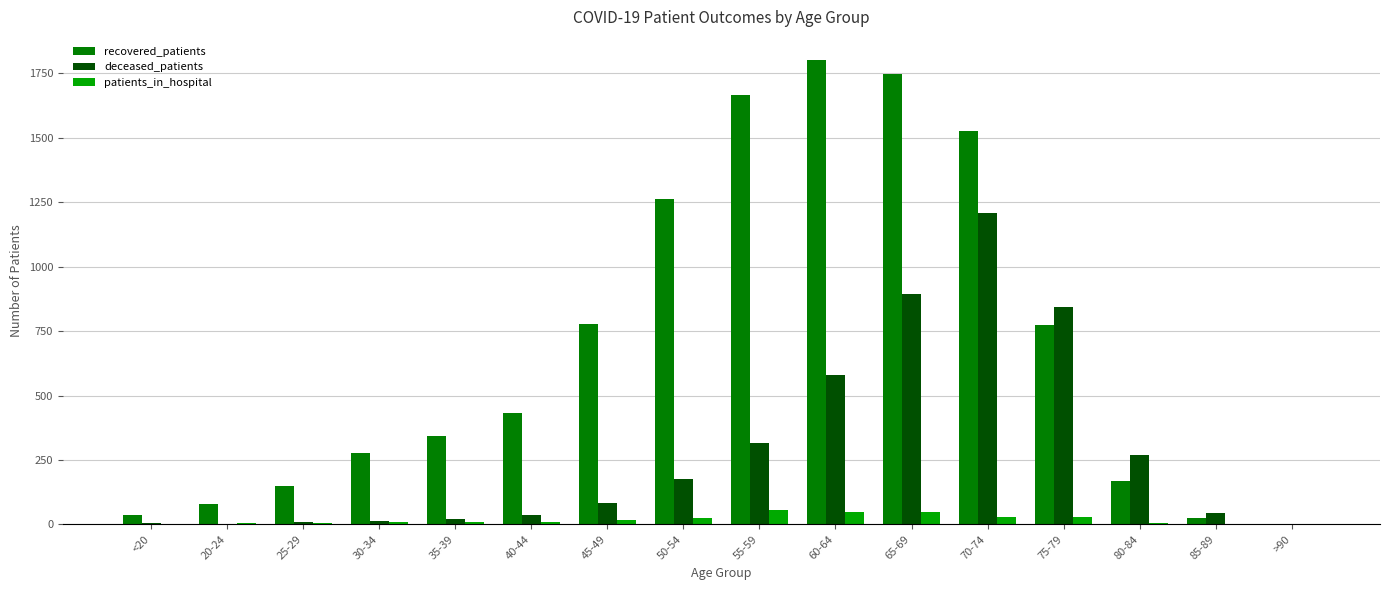

Are the bars grouped side by side (vs. stacked)?

Yes